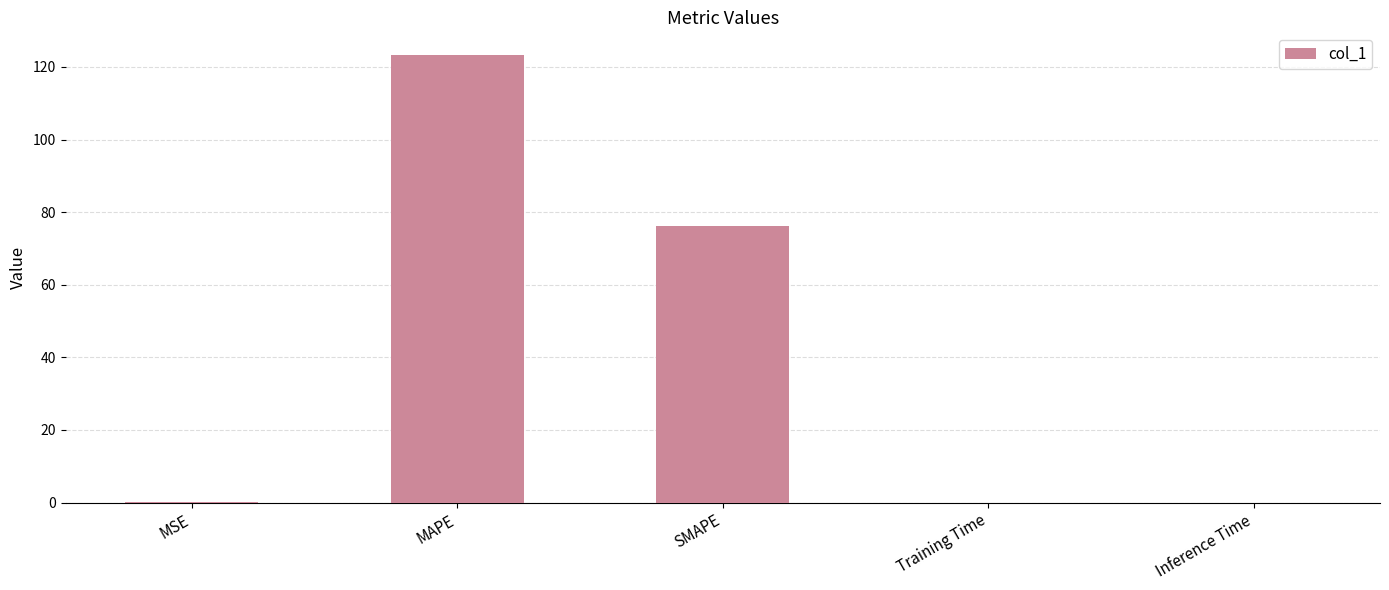

The chart shows a value of 61.8 at MAPE. True or false?

False